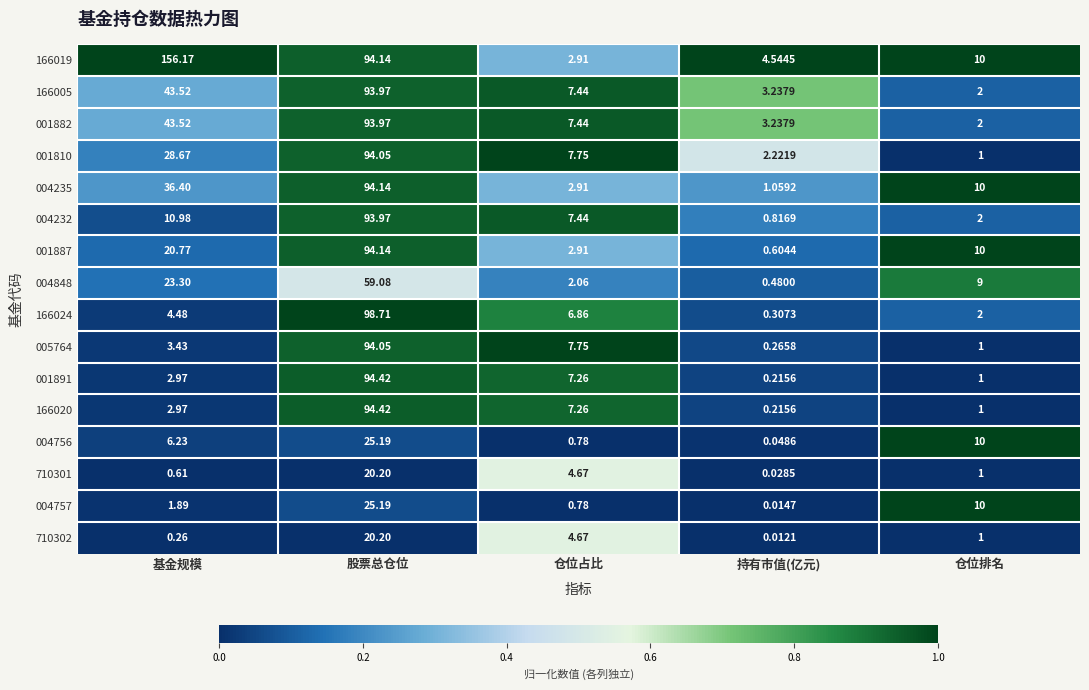

Which category has the lowest value across all series?

持有市值(亿元)